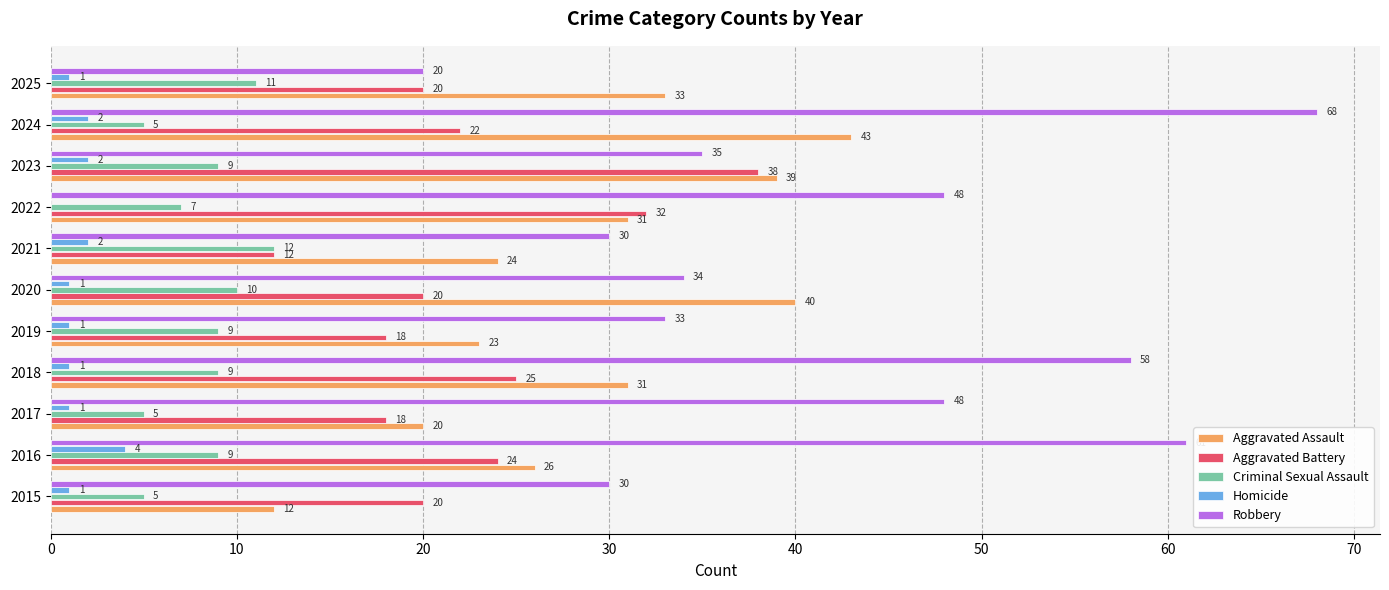

Is the value of Aggravated Battery at 2022 greater than the value of Homicide at 2024?

Yes